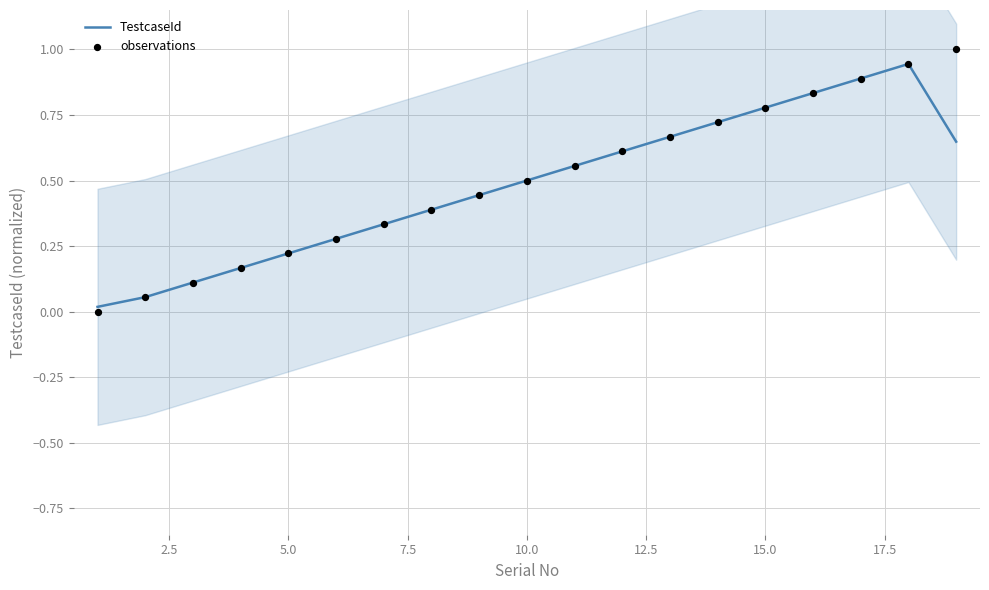

Is the value of observations at 11 greater than the value of TestcaseId at 2.5?

Yes